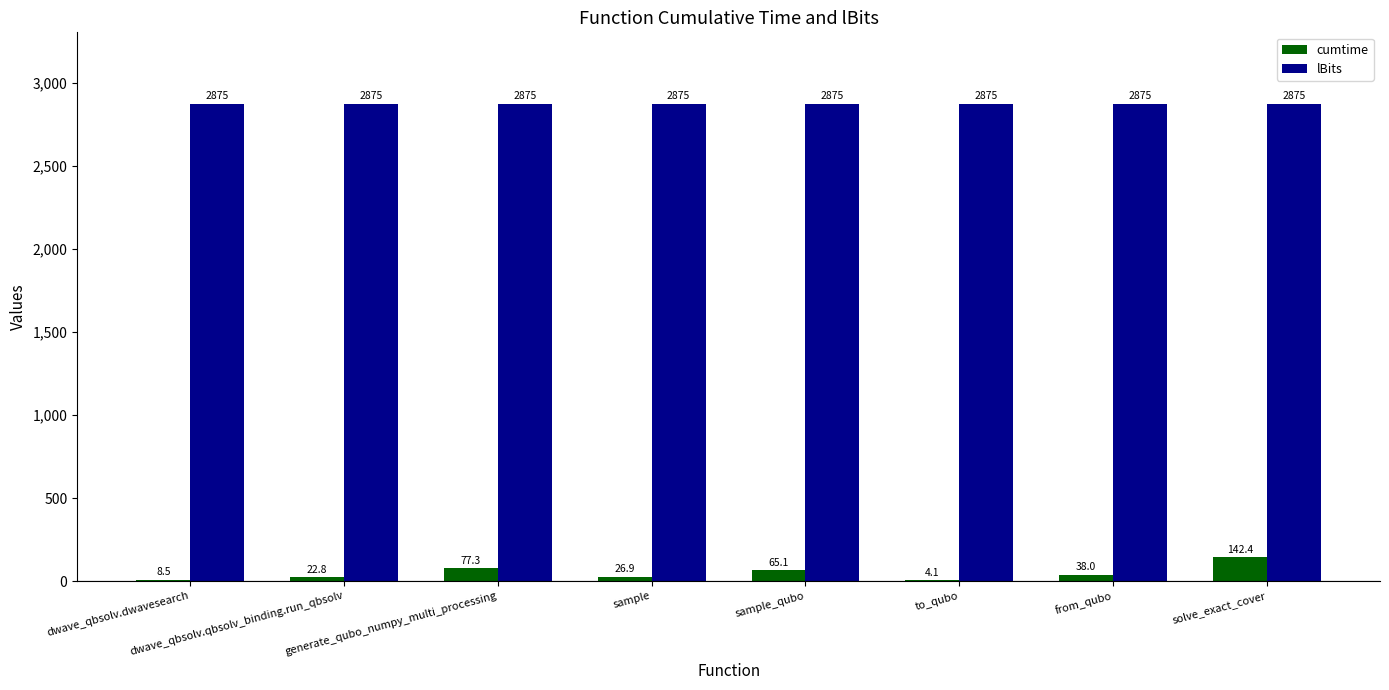

What is the average value of the lBits series?

2875.0